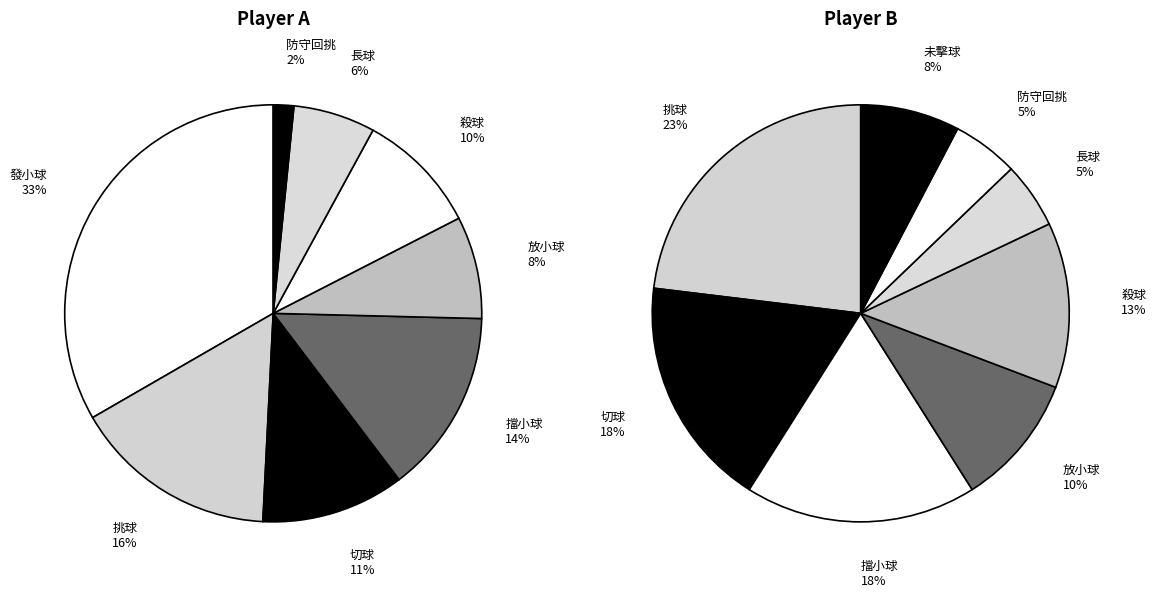

Rank the categories by value from highest to lowest.

發小球, 挑球, 擋小球, 切球, 殺球, 放小球, 長球, 防守回挑